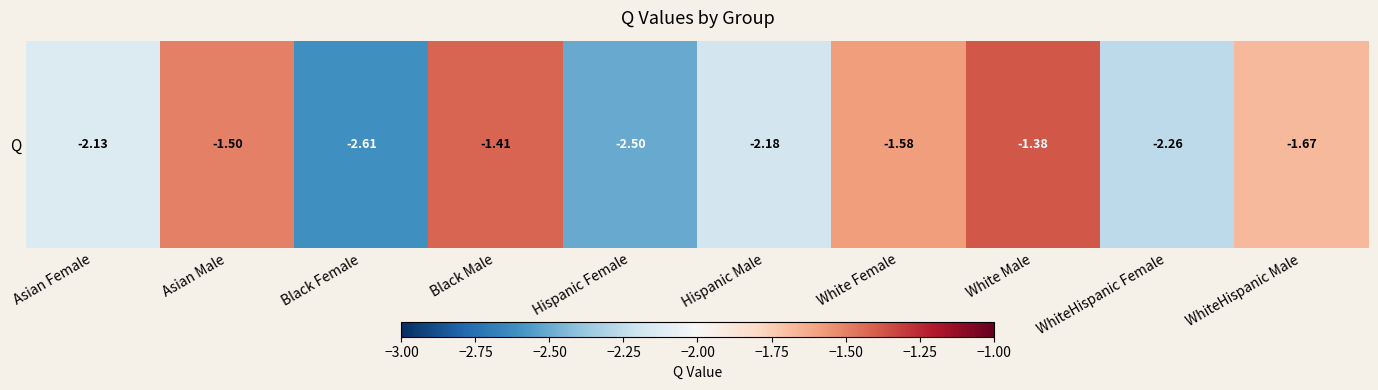

Count the values in the range -2 to -1.

5